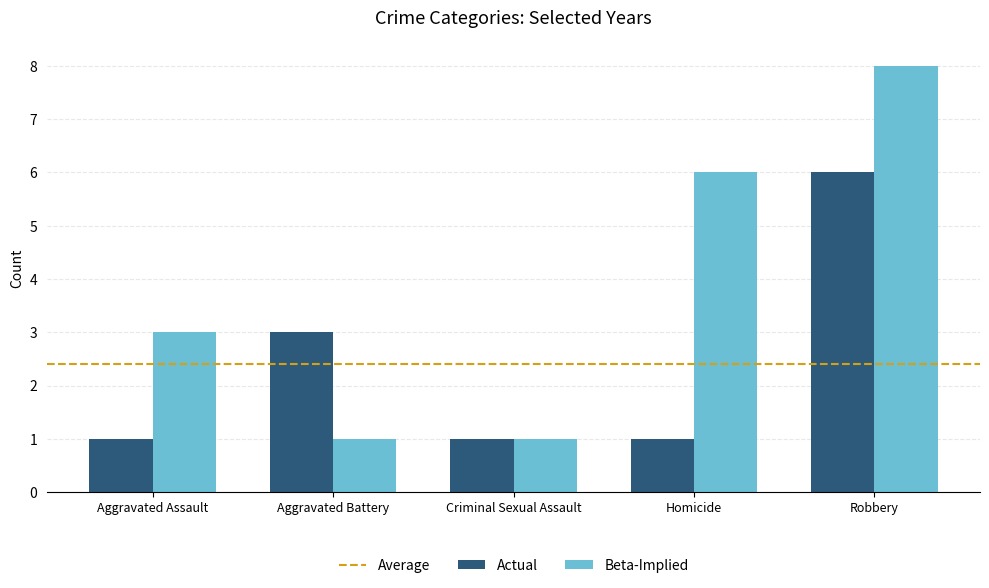

Which series has the largest total across all categories?

Beta-Implied